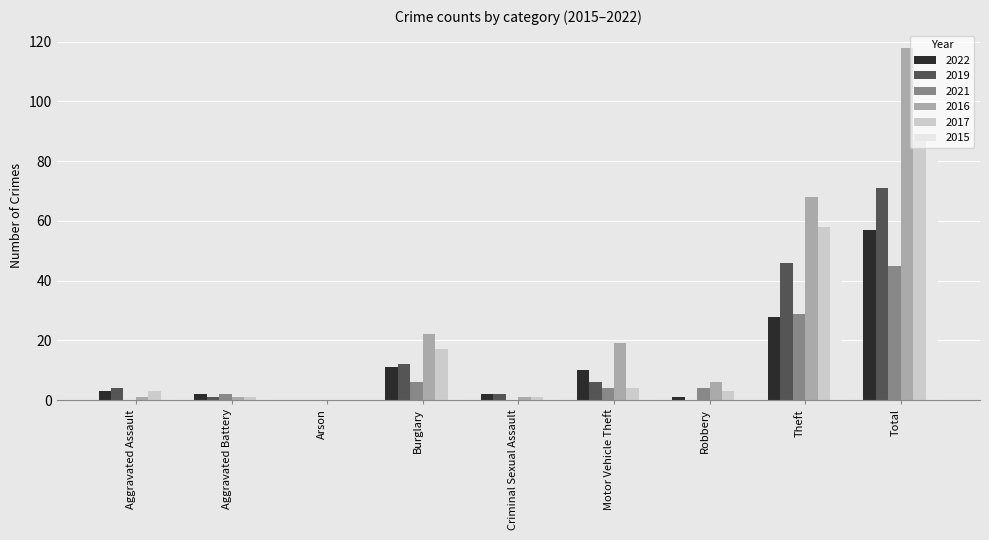

Are the bars grouped side by side (vs. stacked)?

Yes